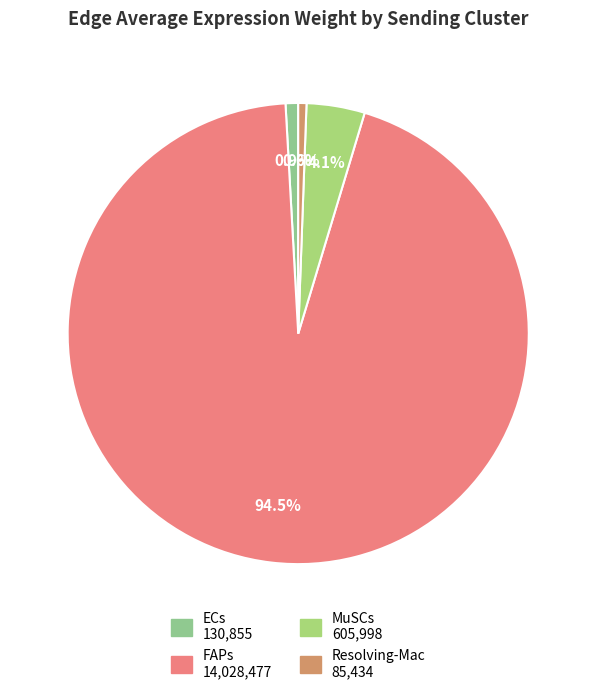

What is the smallest slice in the pie chart?

Resolving-Mac